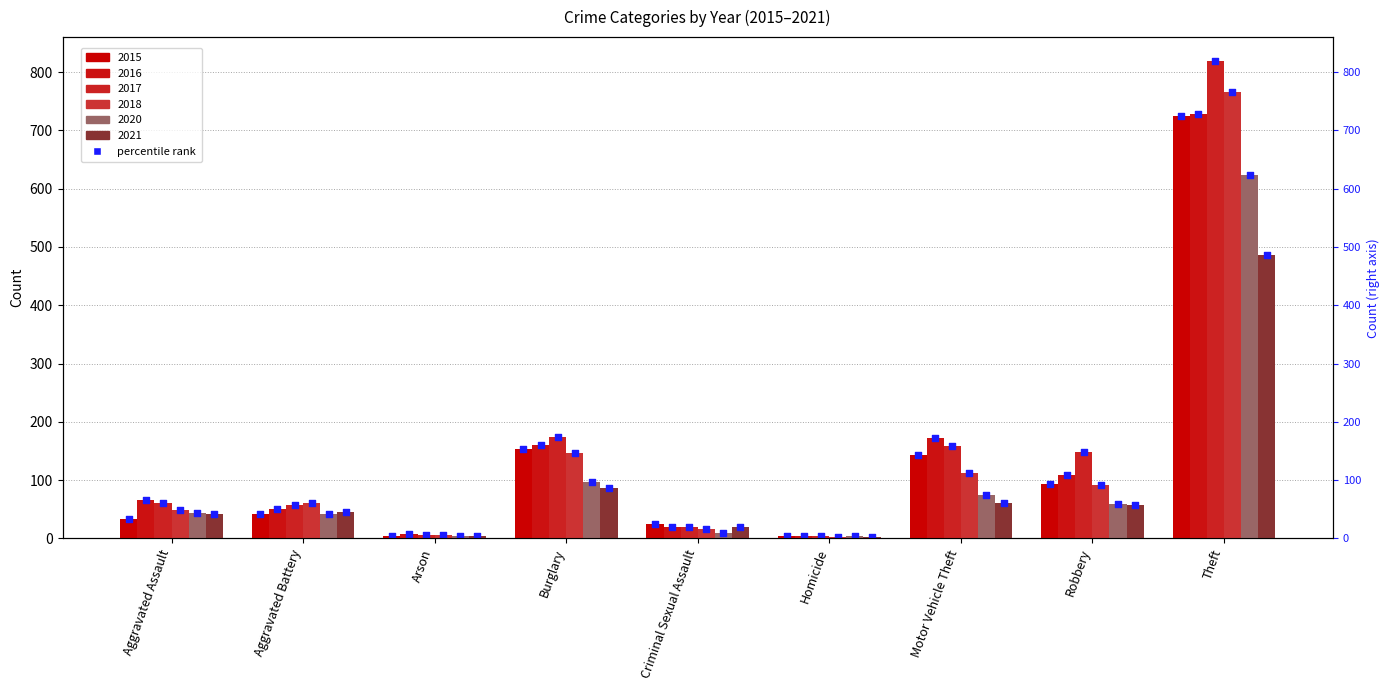

Is the value of 2017 at Robbery greater than the value of 2021 at Robbery?

Yes